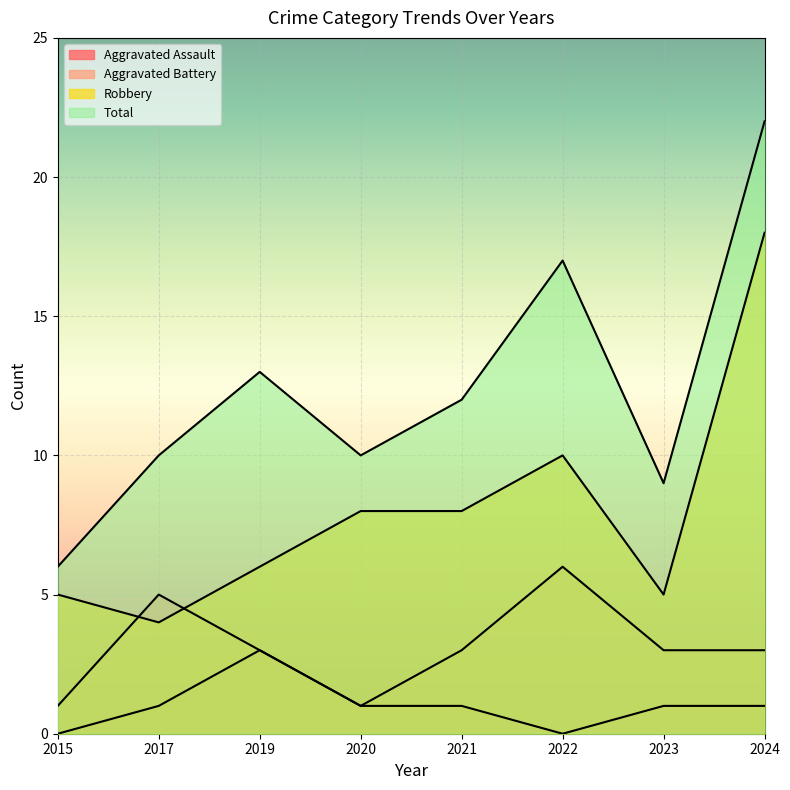

What is the difference between the highest and lowest values at 2021?

11